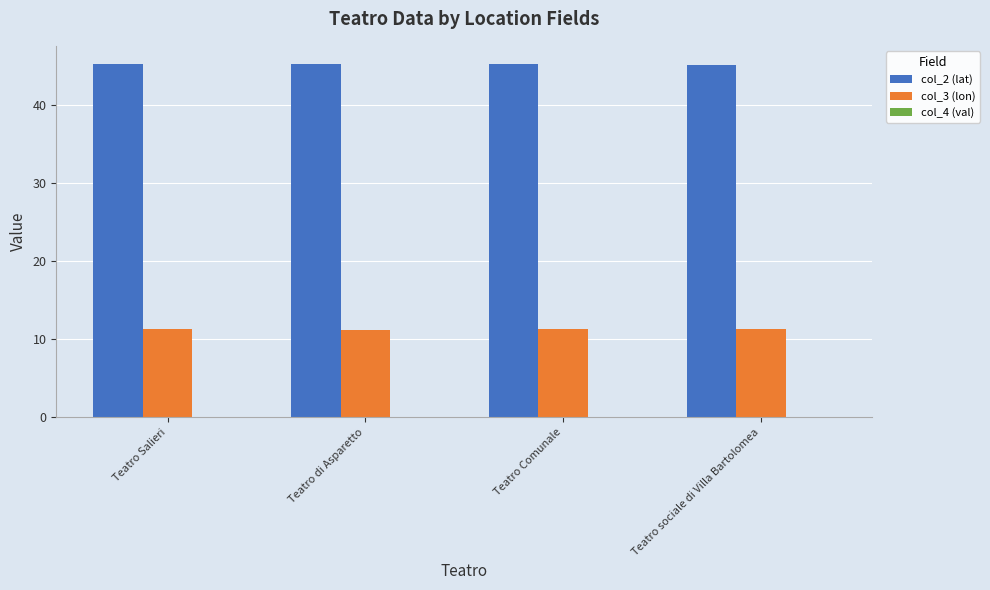

What value does the col_3 (lon) series have at Teatro Comunale?

11.4